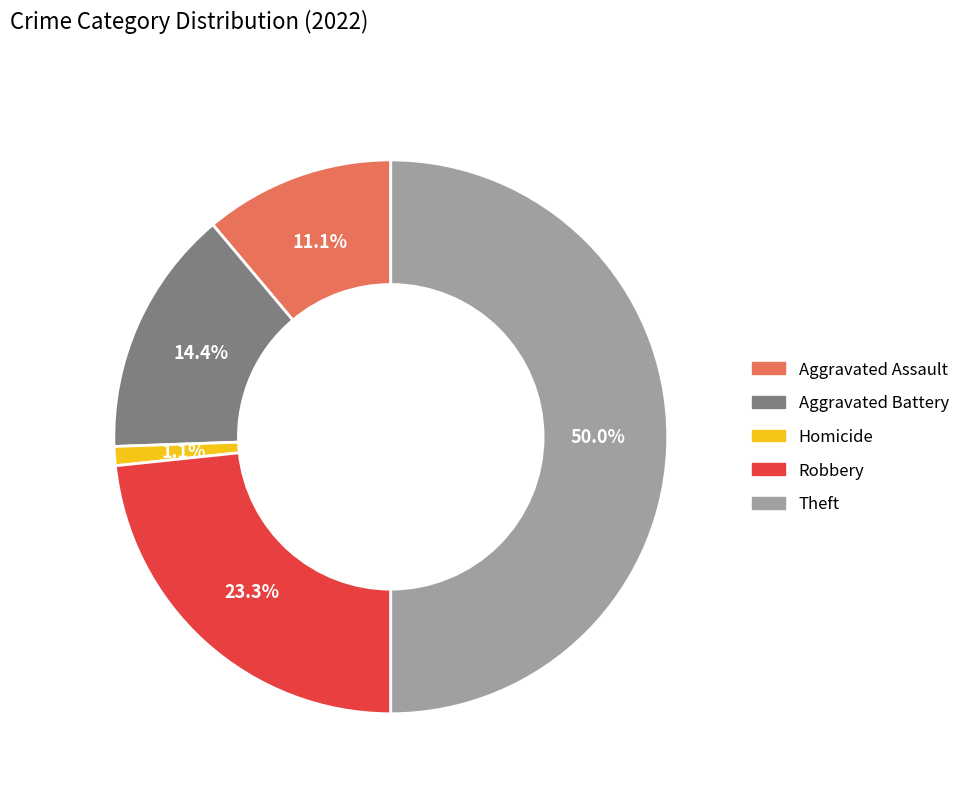

How many slices are in this pie chart?

5